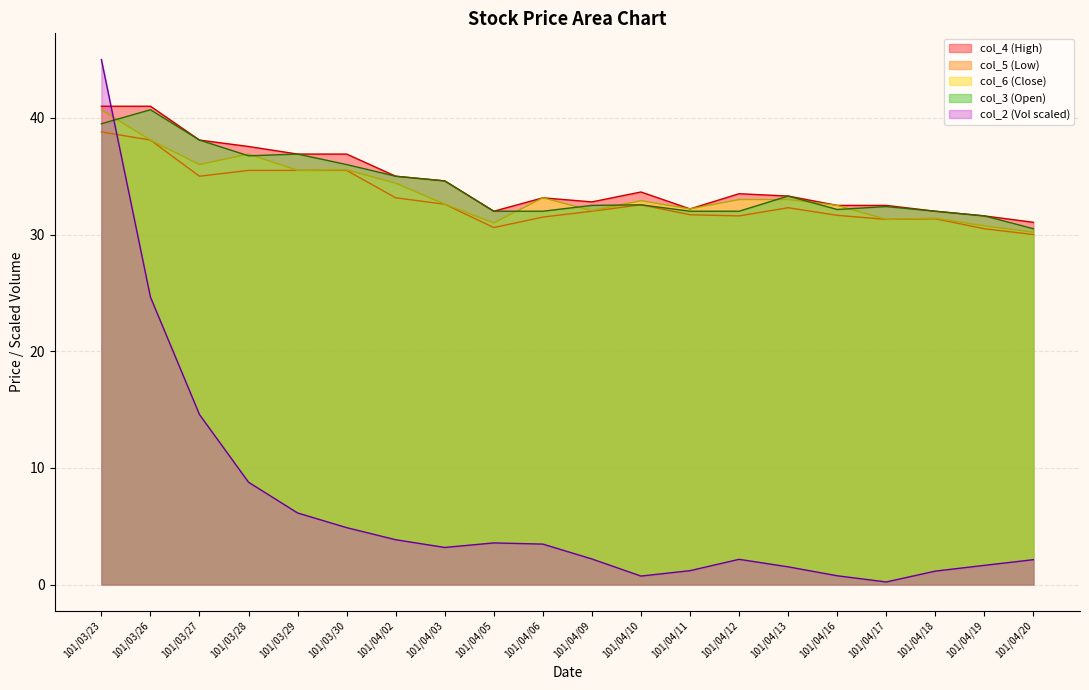

At which label does col_2 first exceed 3?

101/03/23